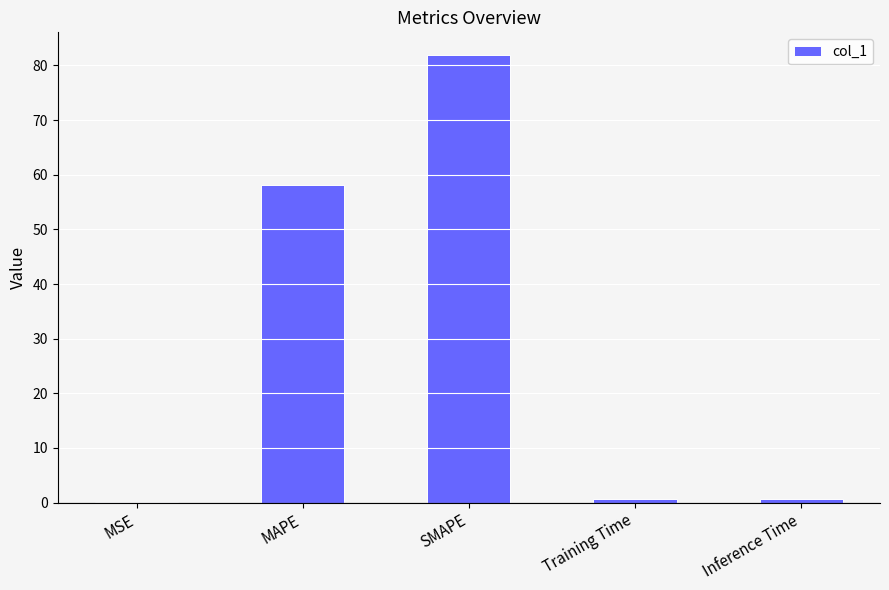

At which category does the chart reach its peak across all series?

SMAPE